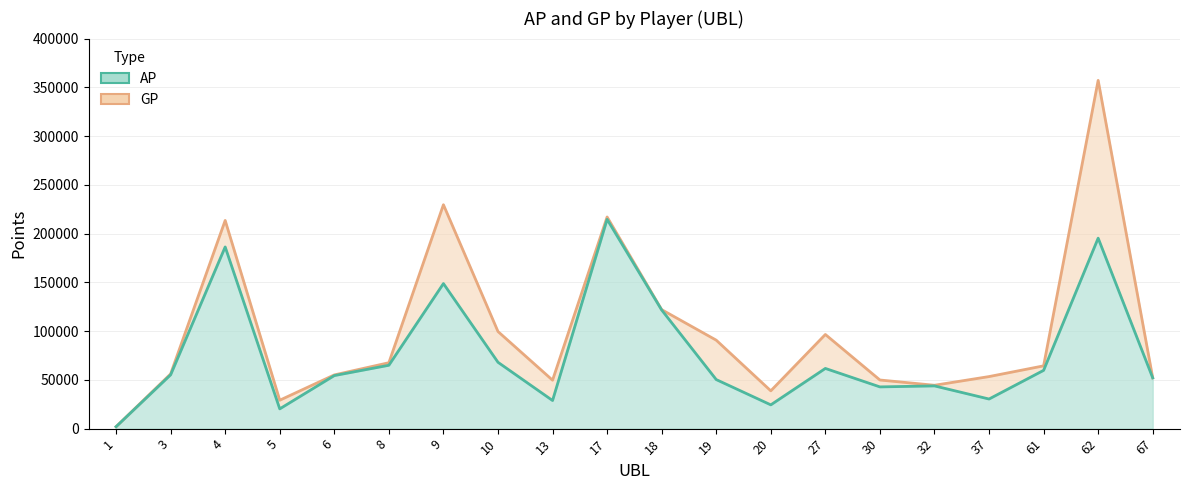

True or false: AP and GP intersect in this chart.

False